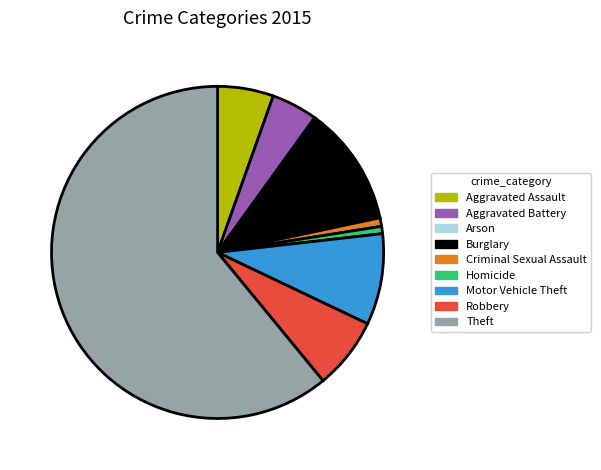

Is it true that Criminal Sexual Assault is 11% of the pie?

False